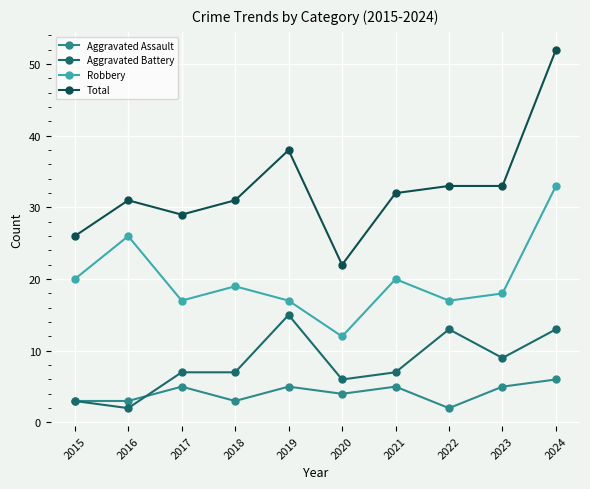

At which category does Aggravated Battery reach its first local valley?

2016